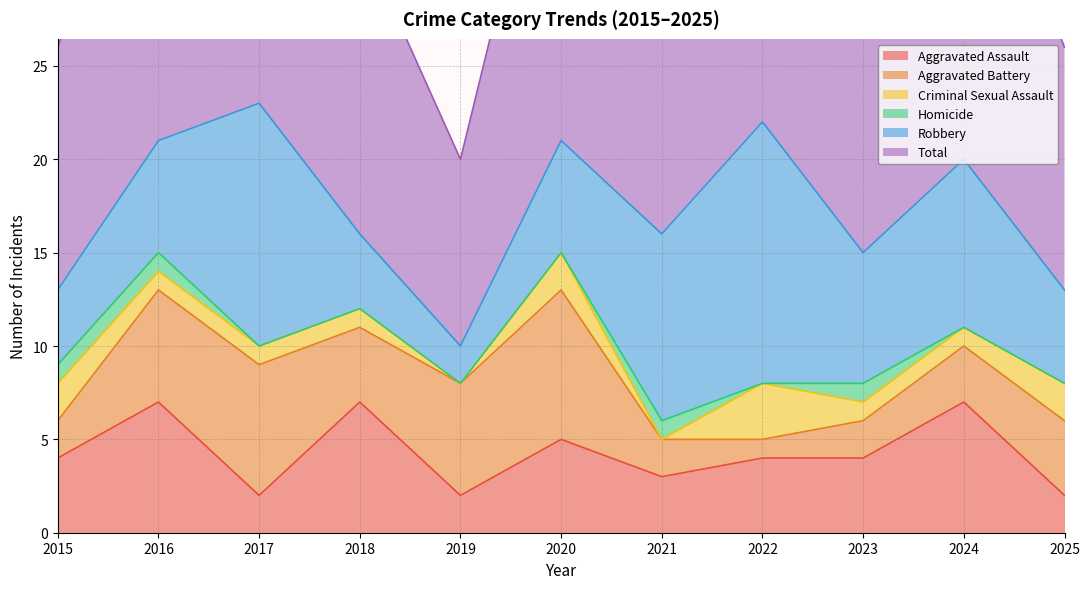

Is it true that Total equals 2 at 2019?

False